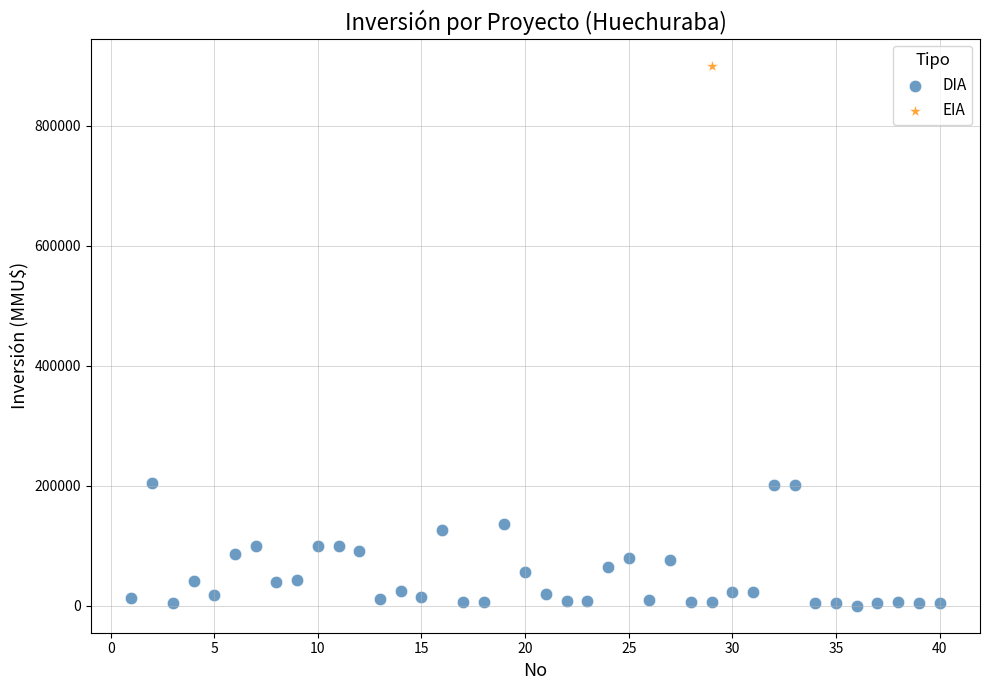

What are all the series names shown in the legend?

DIA, EIA